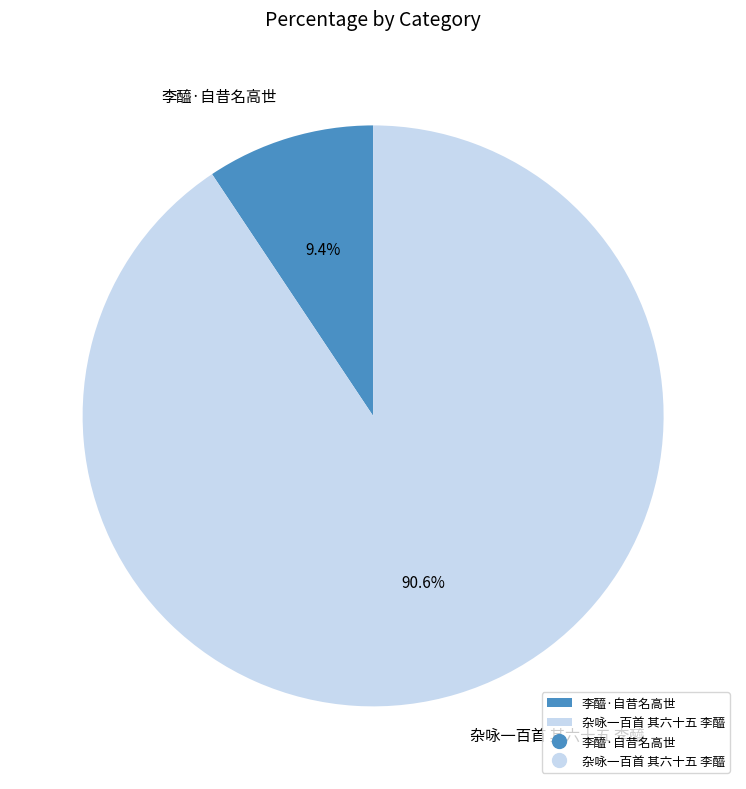

Is there a majority slice in this chart?

Yes